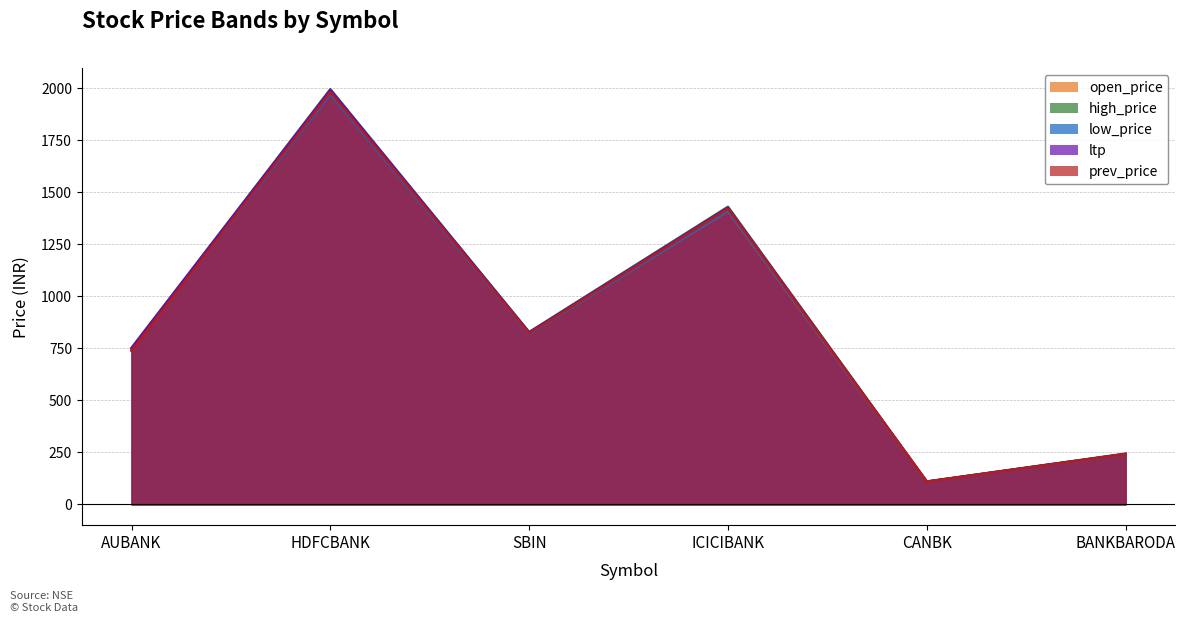

Which series has the largest total across all categories?

high_price